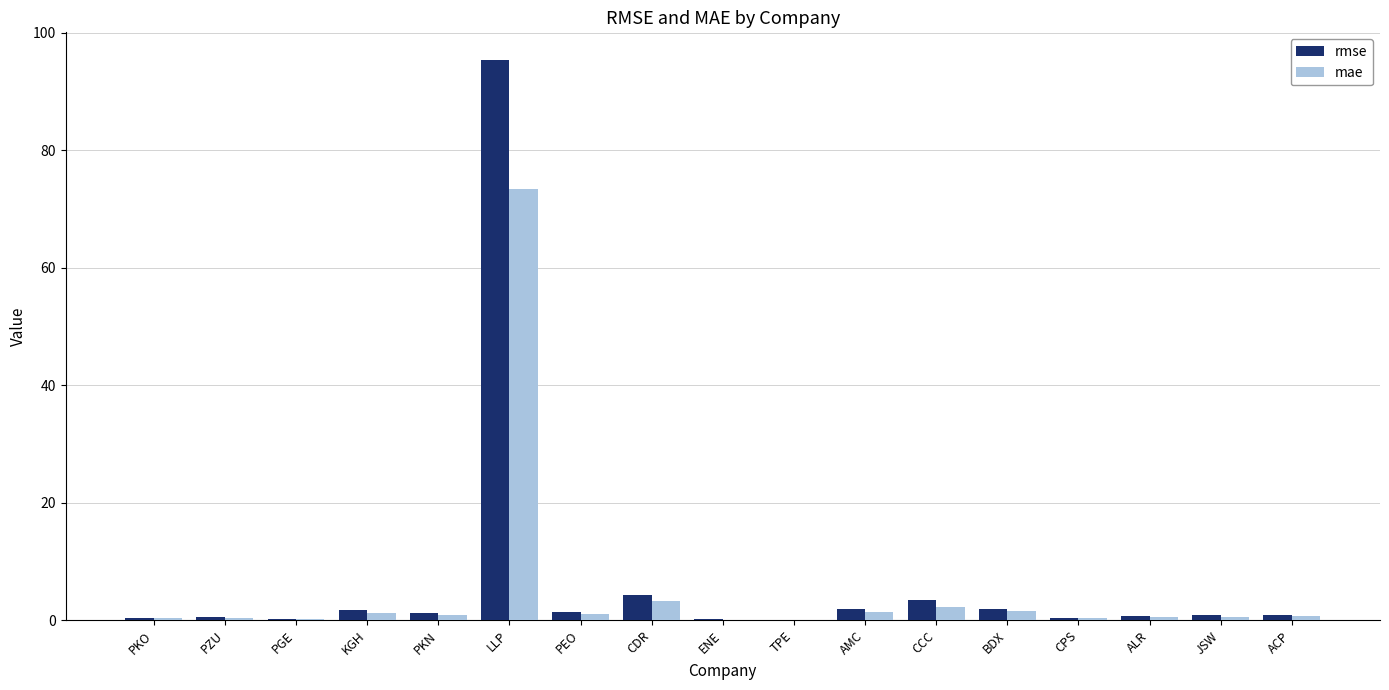

Which series has the widest spread of values?

rmse